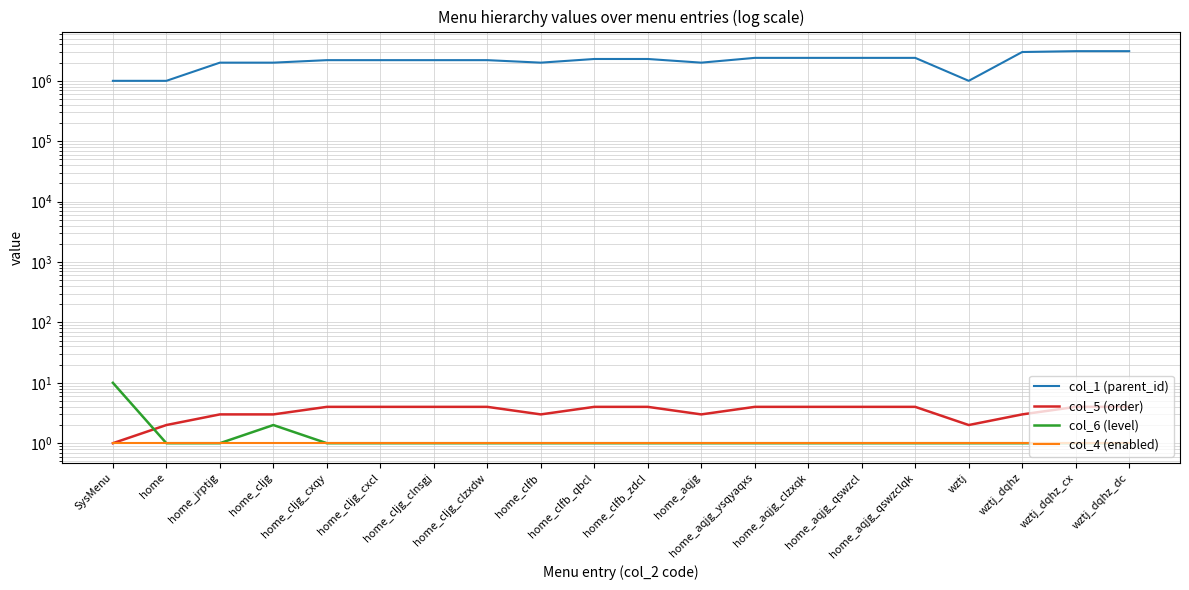

What is the total value across all series at home_cljg_cxcl?

2200006